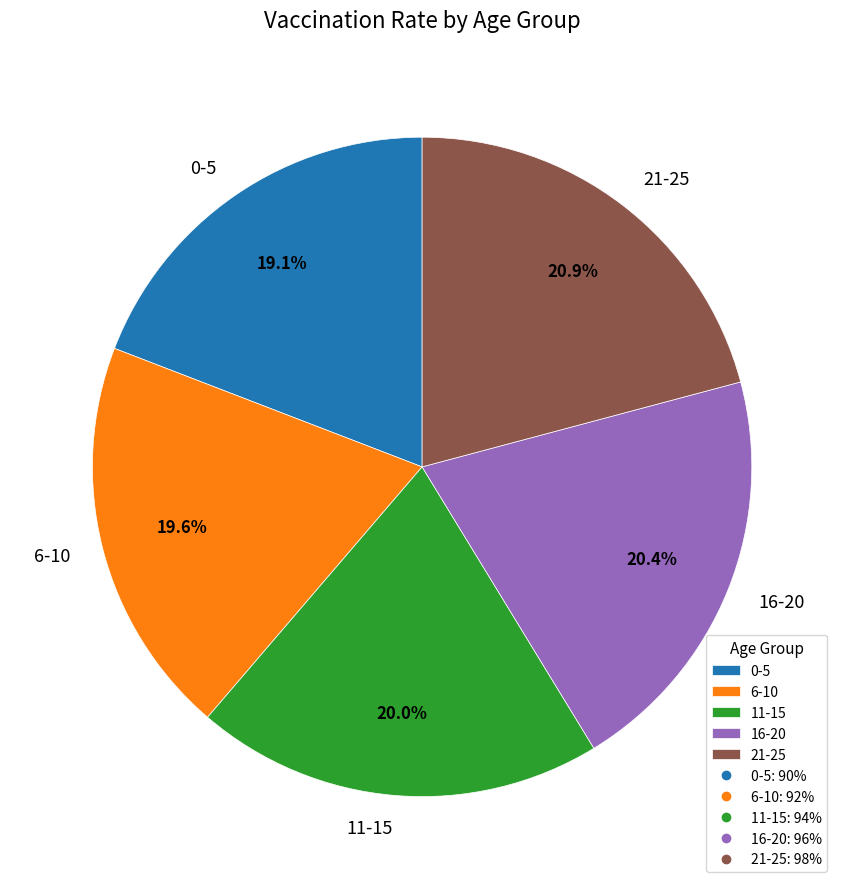

To the nearest percent, what percentage of the pie is 6-10?

20%